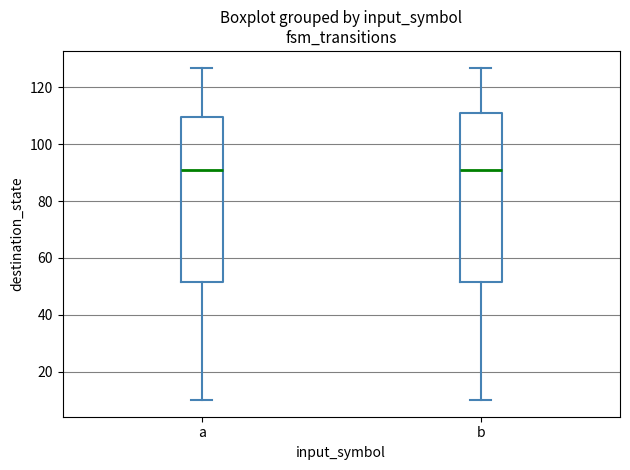

Reading left to right, read every box against the y-axis: the position of its median line, the range the box covers, and the ends of its whiskers. The values are not printed on the chart, so give them approximately, as read against the axis.

a: median 92, box 52 to 110, whiskers 10 to 128
b: median 92, box 52 to 112, whiskers 10 to 128